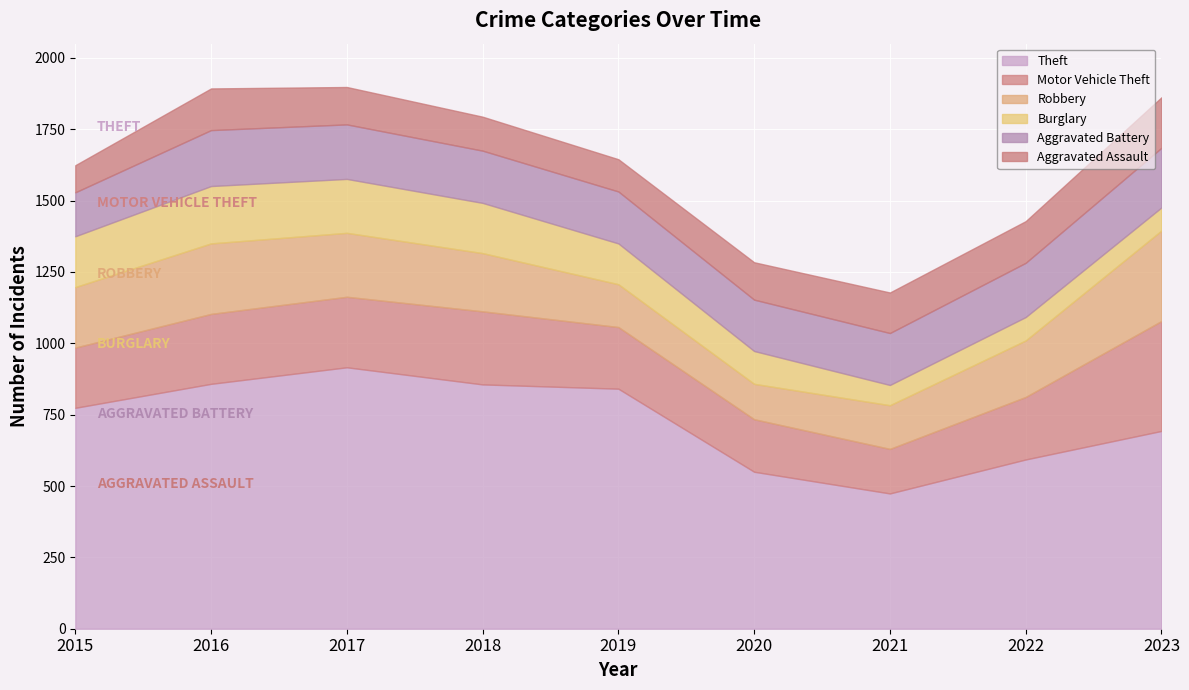

True or false: Motor Vehicle Theft and Aggravated Assault cross at least once.

False